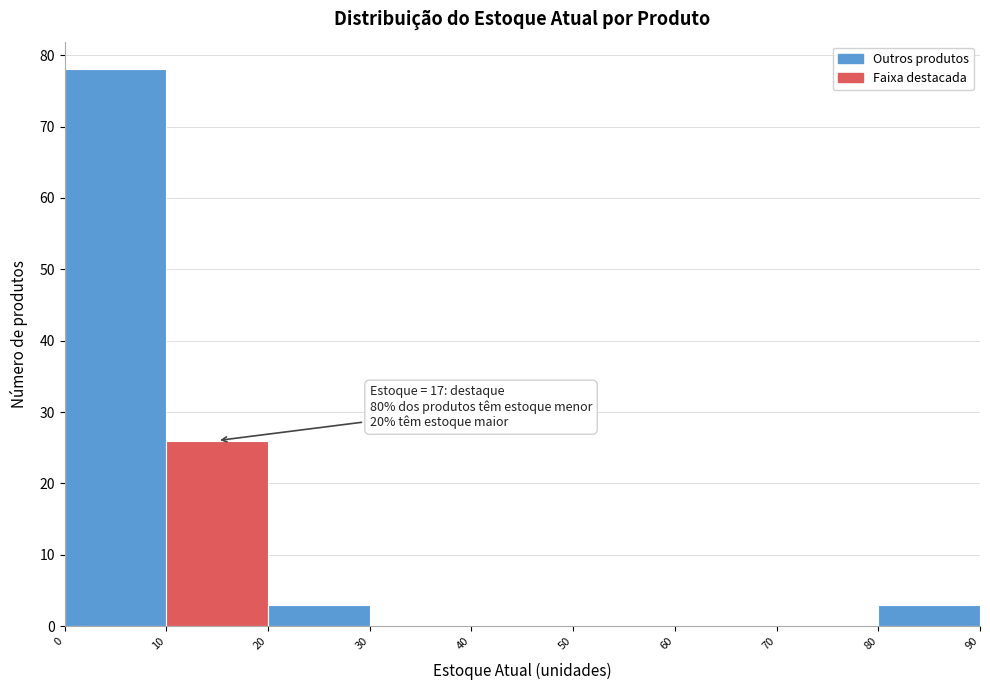

Over which range of the x-axis is the bar tallest?

0 to 10